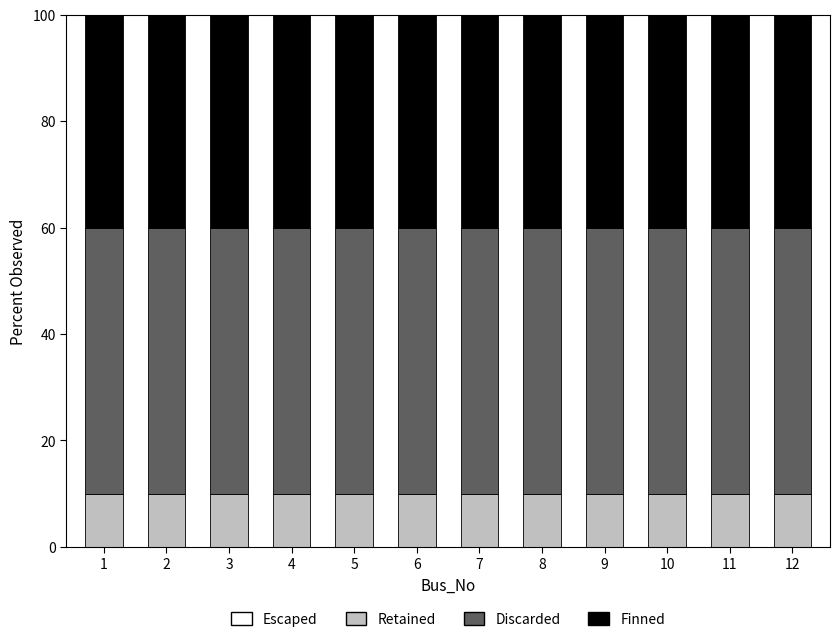

What is the total value across all series at 2?

100